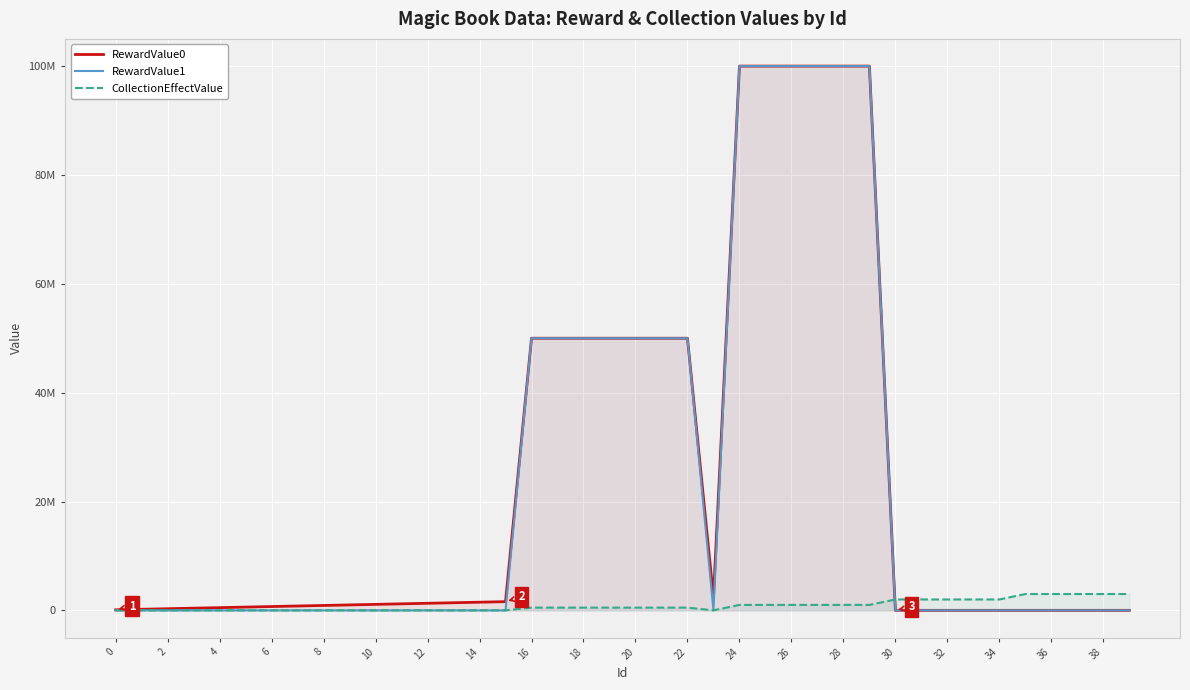

Count the number of data series in this chart.

3